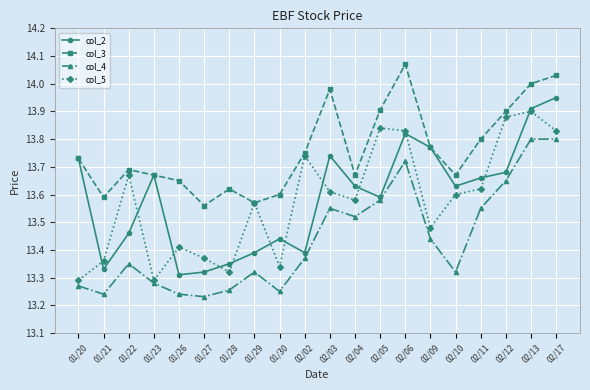

Which series changed the most between 01/21 and 02/06?

col_2